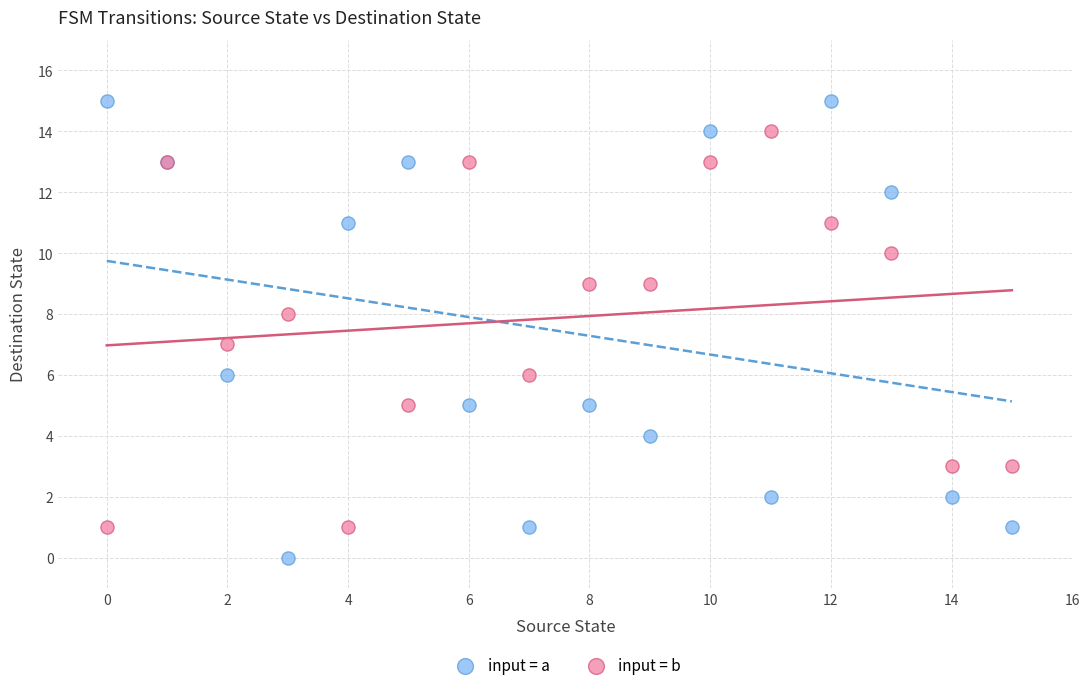

Which series has the widest spread of Y values?

input = a